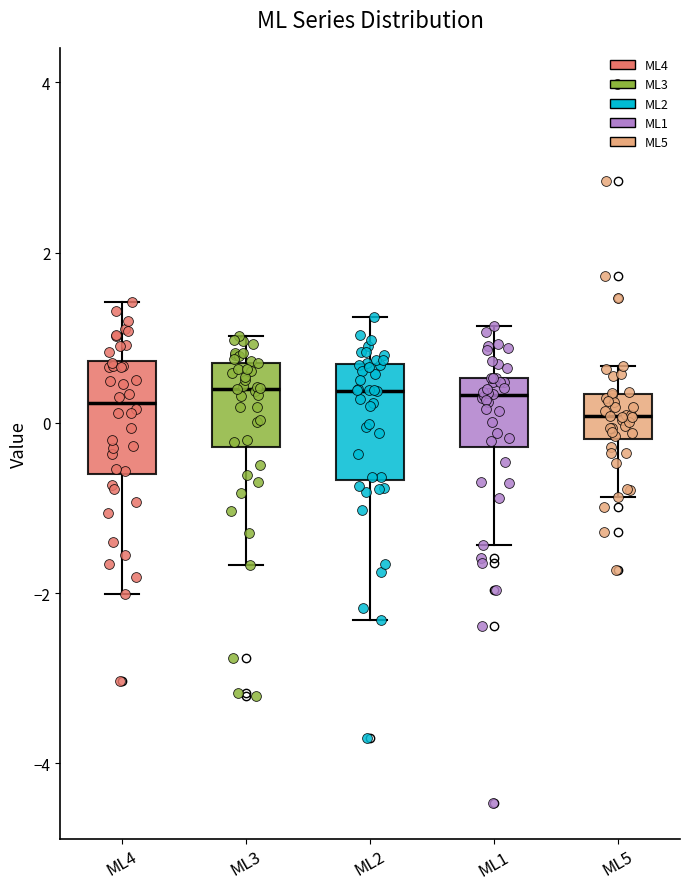

Where is the lower edge of the box for ML2 on the y-axis? The values are not printed on the chart, so give them approximately, as read against the axis.

-0.6